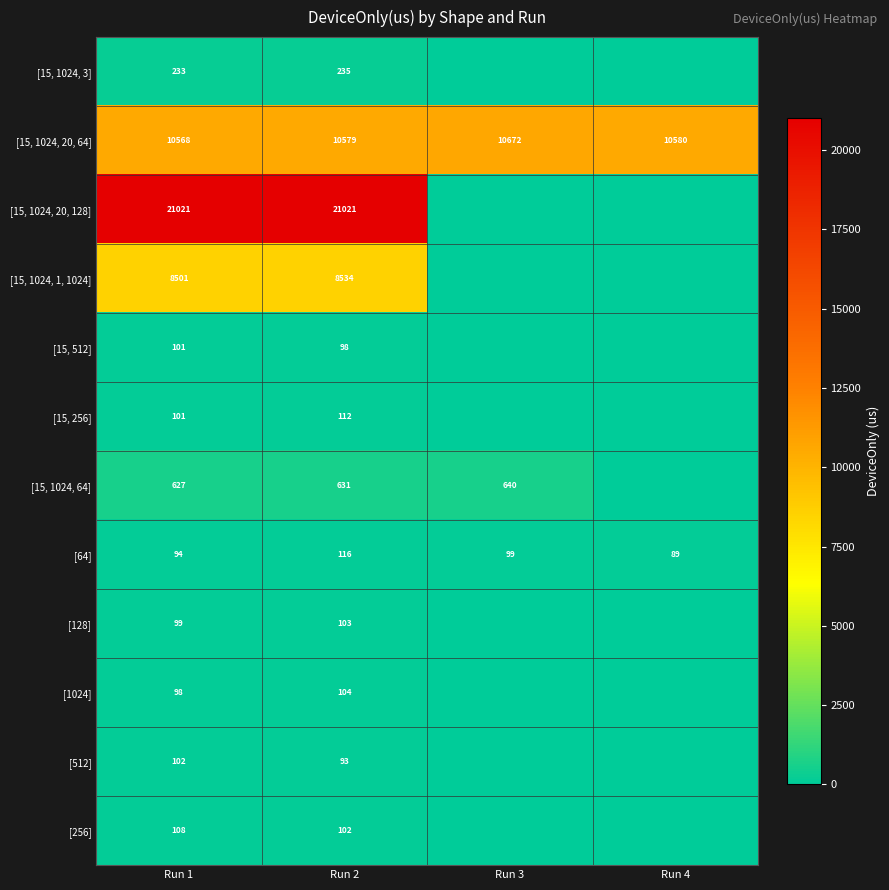

Which has a higher value, Run 2 or Run 4?

Run 2